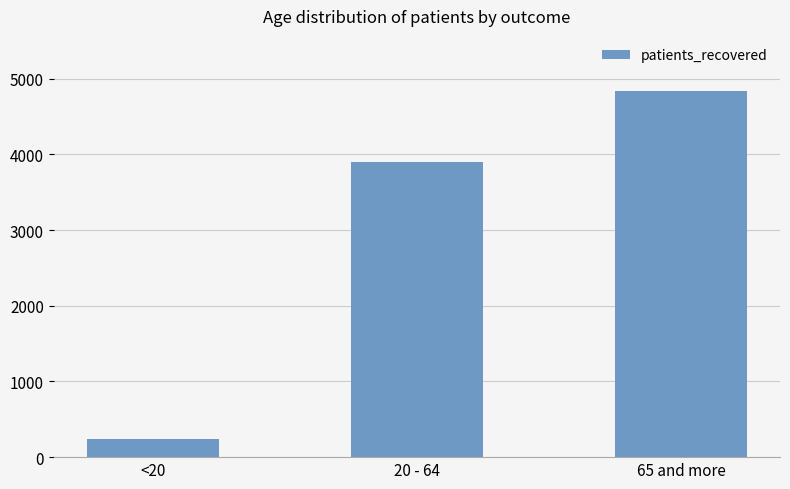

Which category has the lowest value across all series?

<20